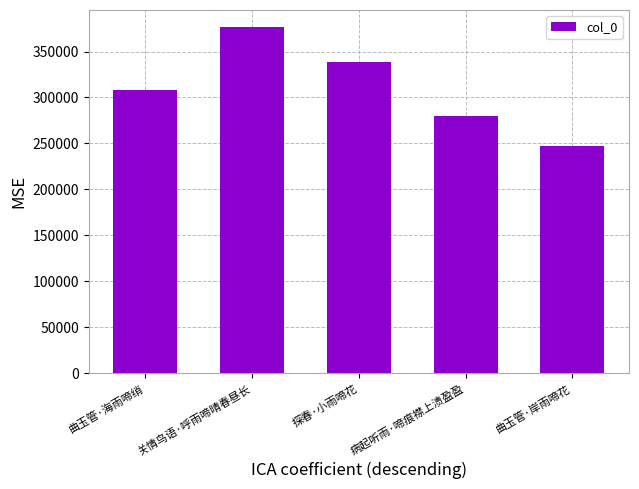

Rank the categories by value from lowest to highest.

曲玉管·岸雨啼花, 病起听雨·啼痕襟上渍盈盈, 曲玉管·海雨啼绡, 探春·小雨啼花, 关情鸟语·呼雨啼晴春昼长